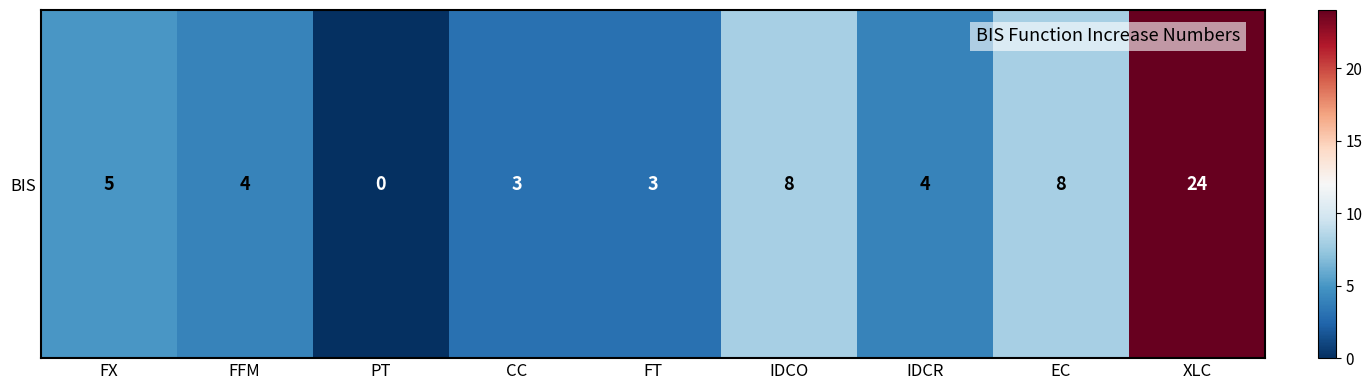

What is the change in value from FX to IDCR?

-1